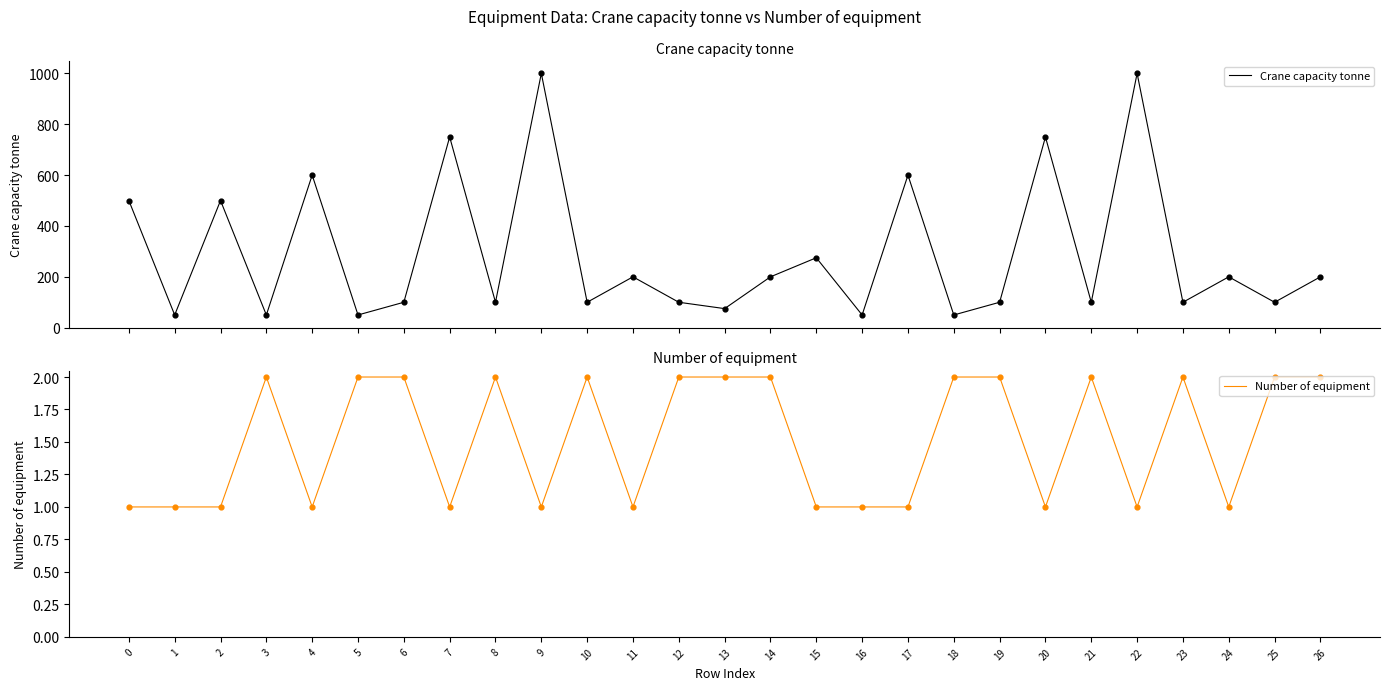

At how many categories does at least one series exceed 556?

6